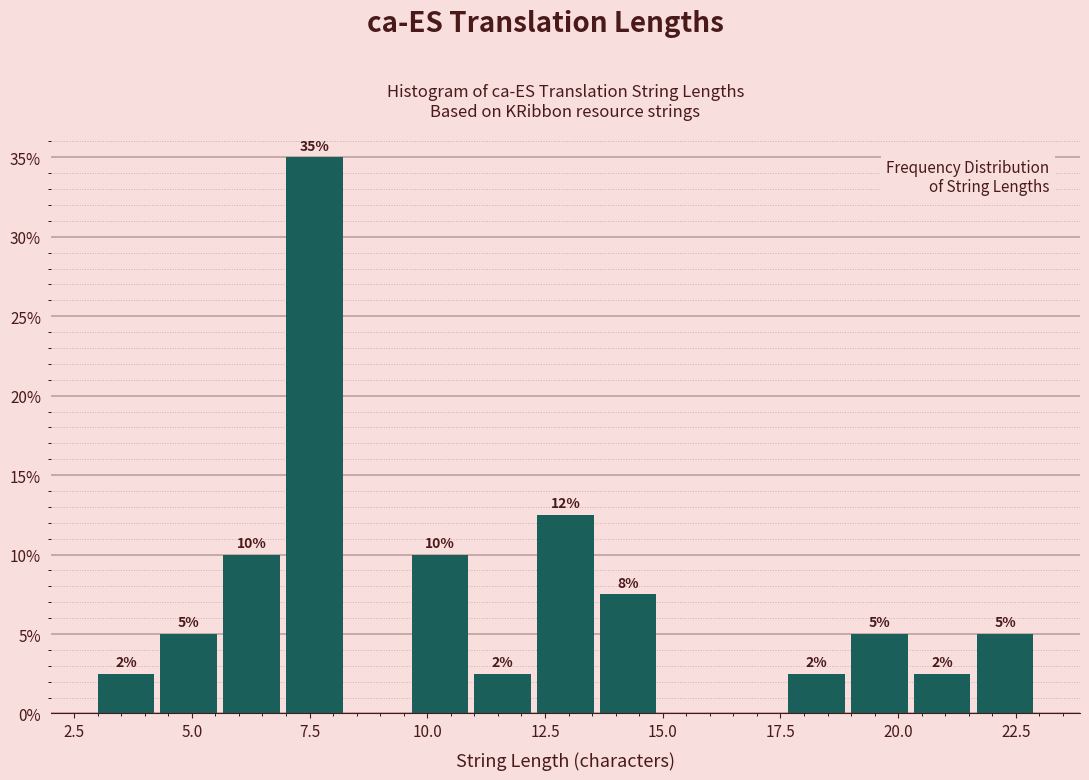

Around what value on the x-axis is the tallest bar? Give the approximate position of its centre, as read against the axis.

7.5